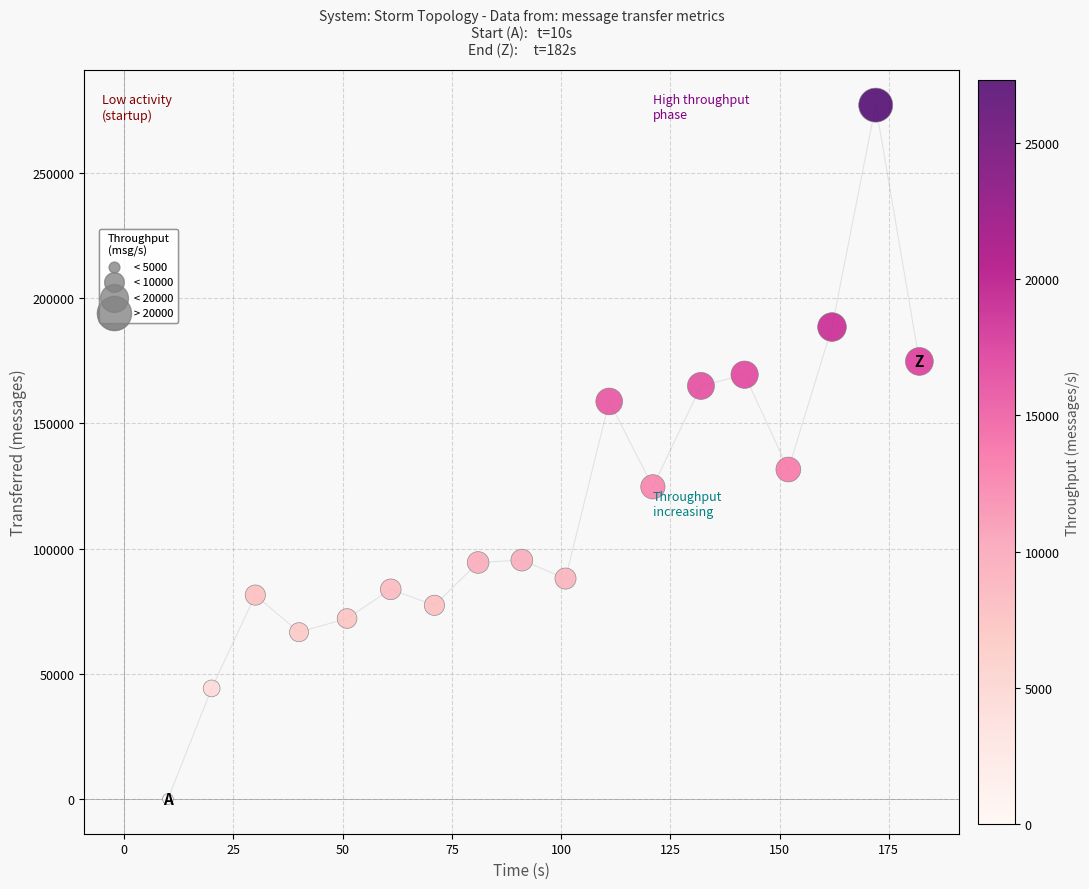

What is the range of Y values (max minus min)?

277160